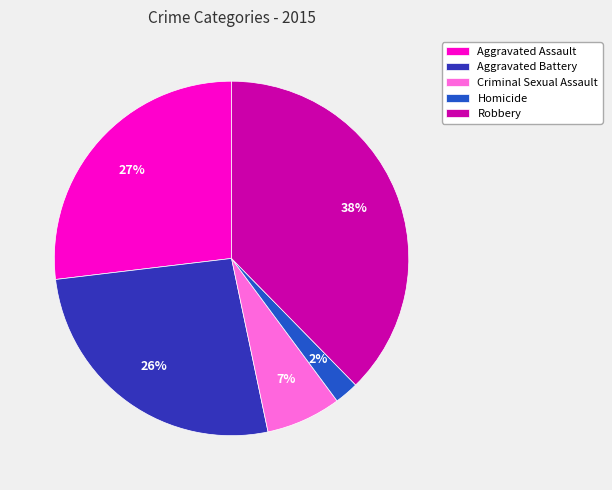

To the nearest percent, what percentage of the pie is Aggravated Battery?

26%